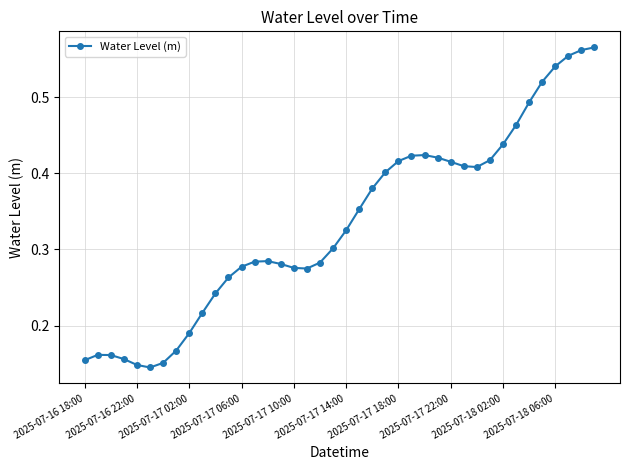

True or false: there are more than 1 points higher than both neighbors.

True